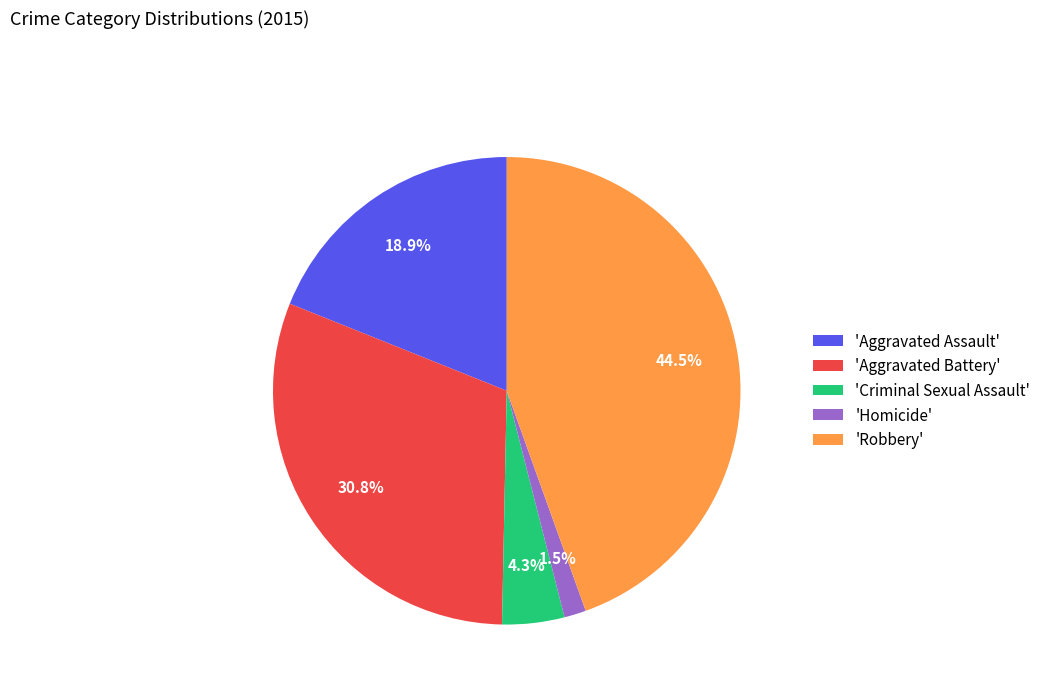

What is the largest slice in the pie chart?

'Robbery'